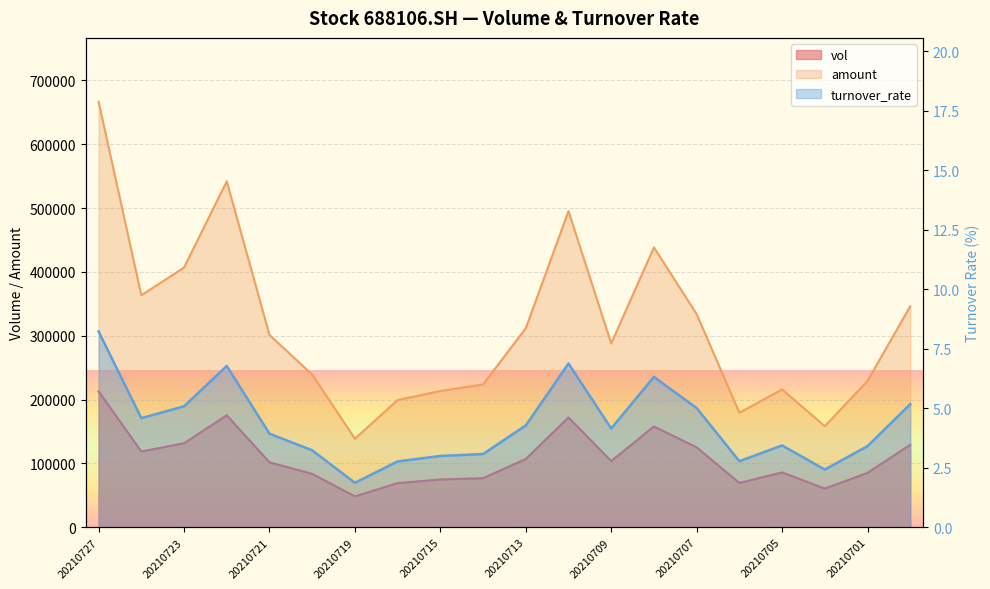

How many data points in amount are less than 301284?

10